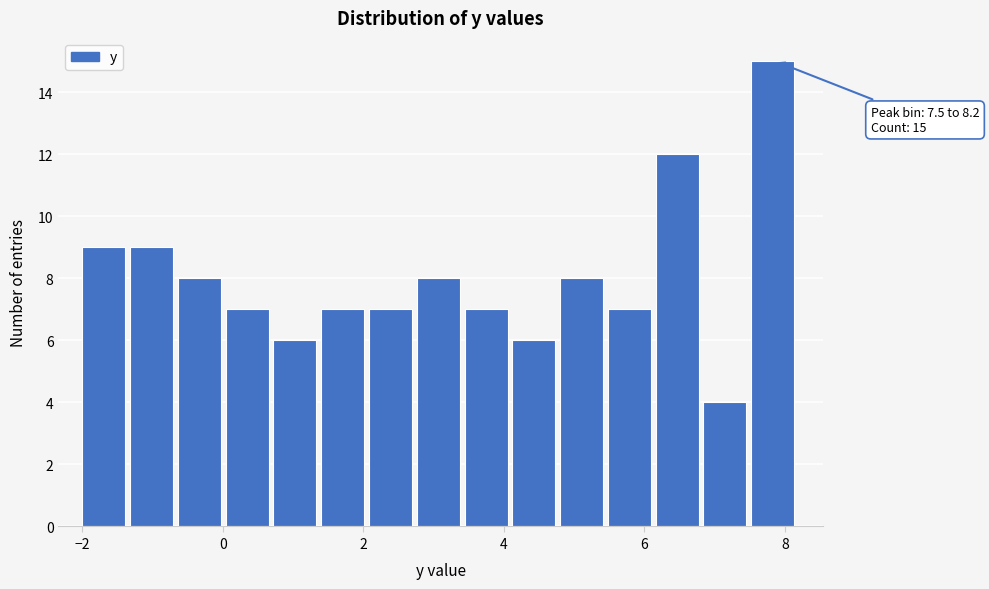

Around what value on the x-axis is the tallest bar? Give the approximate position of its centre, as read against the axis.

7.8